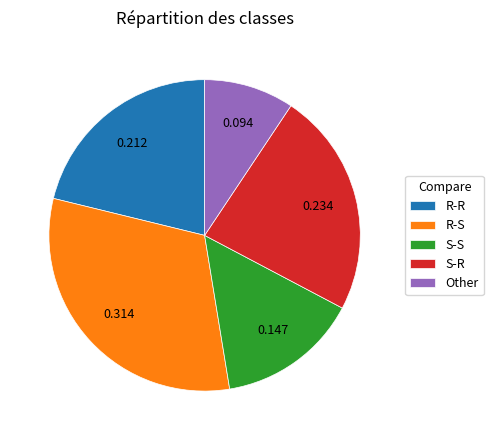

Is there a majority slice in this chart?

No